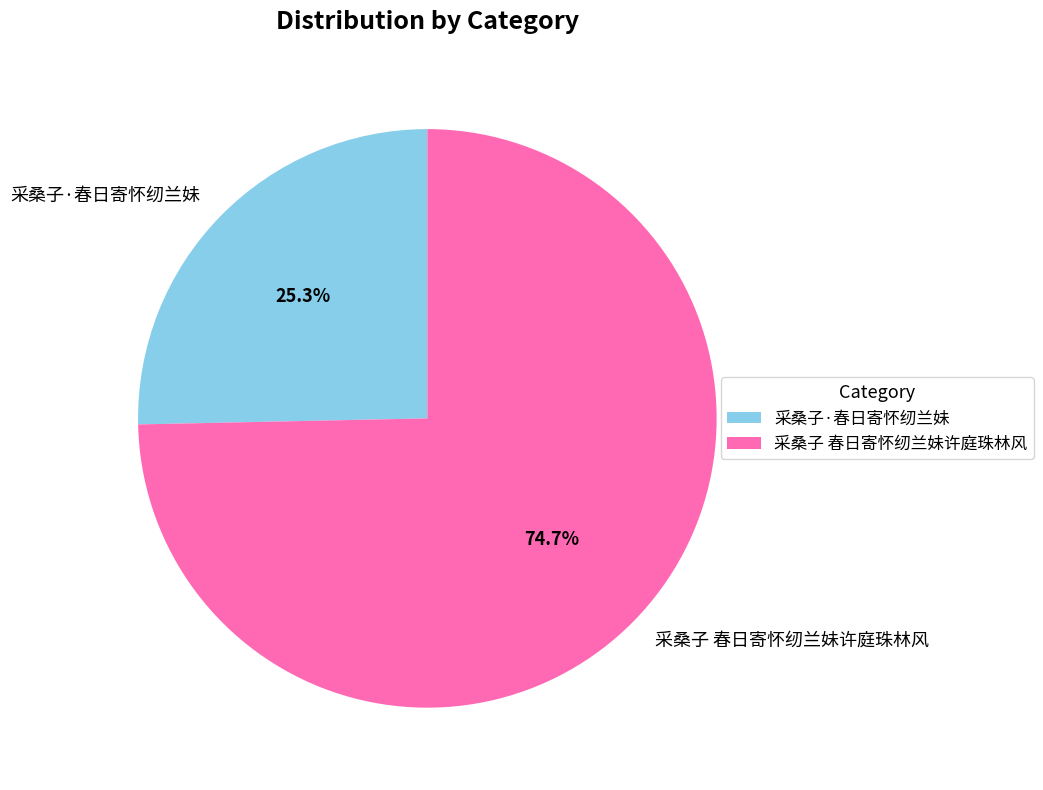

What percentage is the 采桑子·春日寄怀纫兰妹 slice, to the nearest percent?

25%